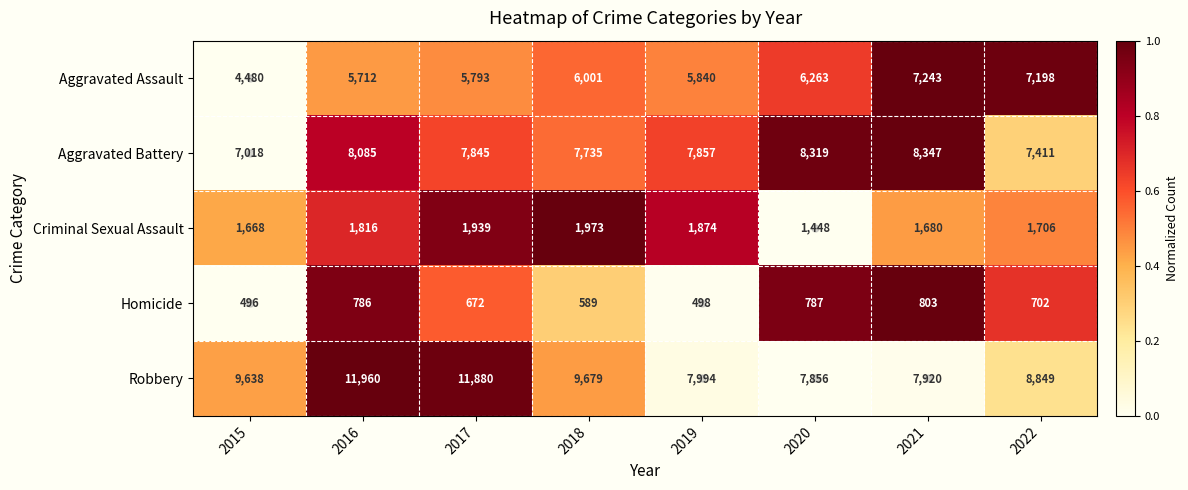

What is the difference between the maximum and second lowest values in the Homicide series?

305